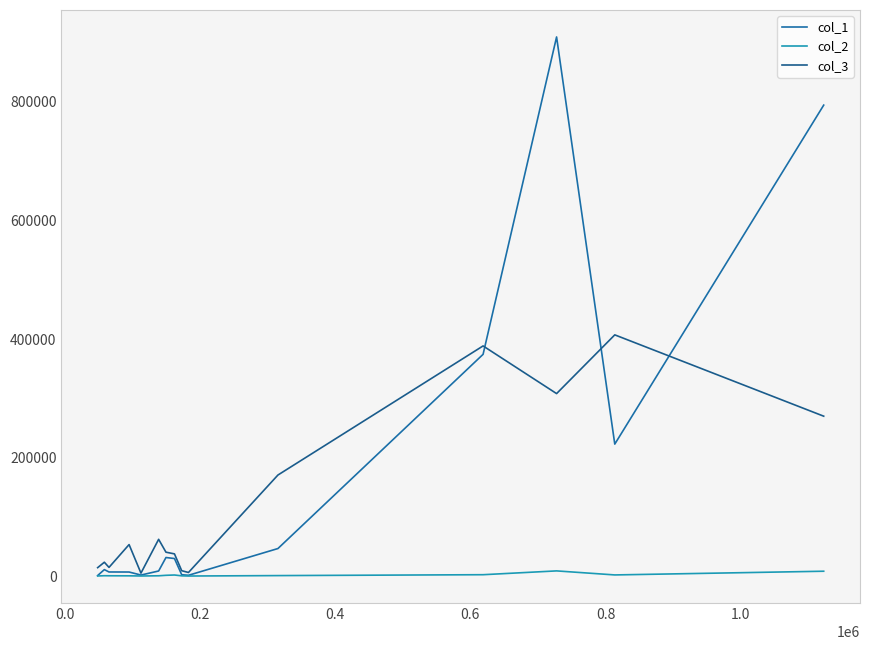

Does the chart have visible grid lines?

No